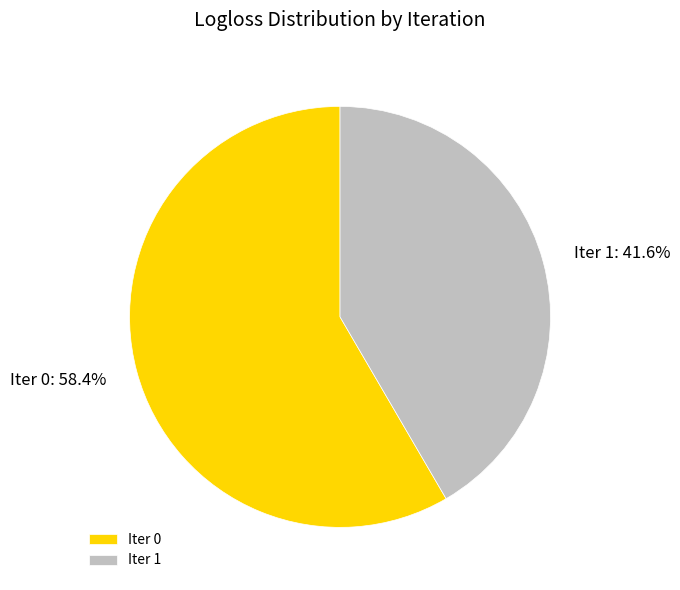

Is there a majority slice in this chart?

Yes